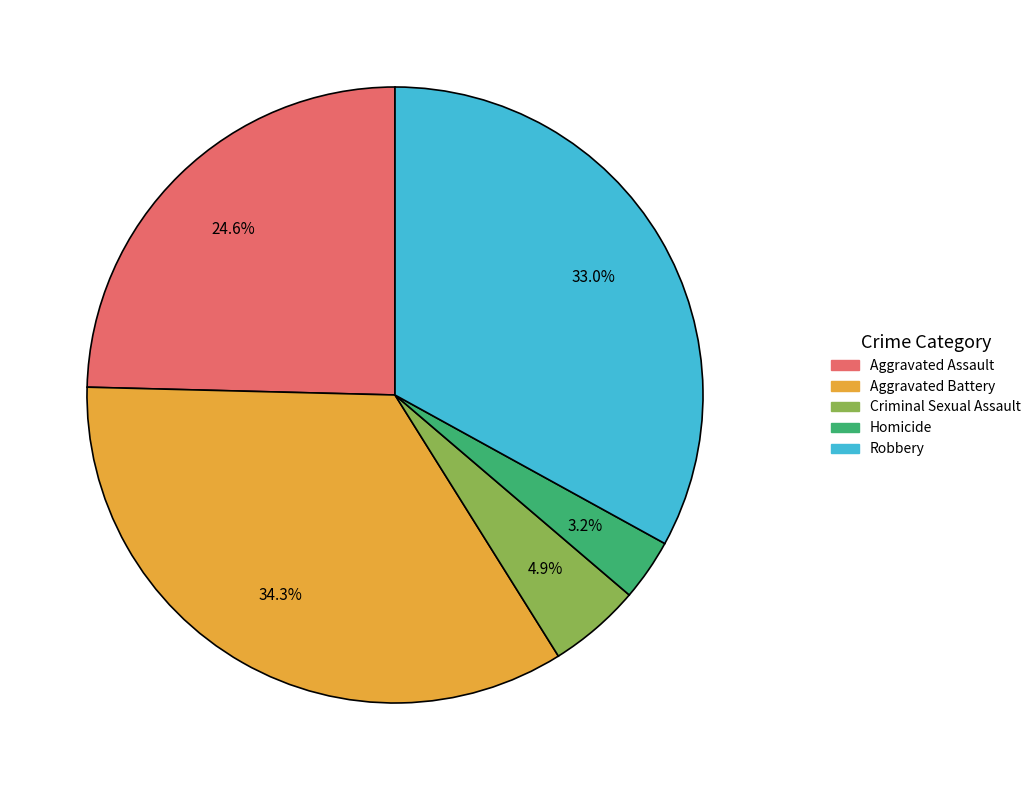

How many segments does this pie chart have?

5